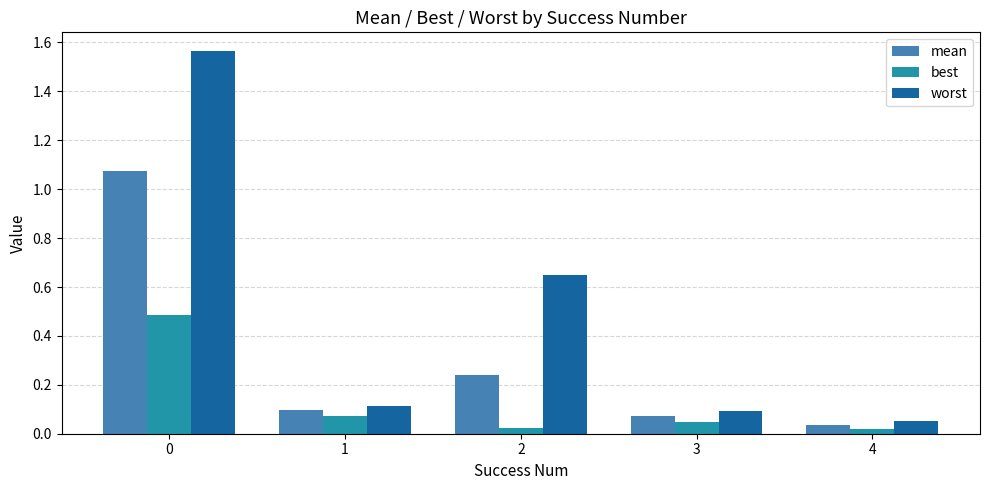

The value of best at 0 is 0.8. True or false?

False